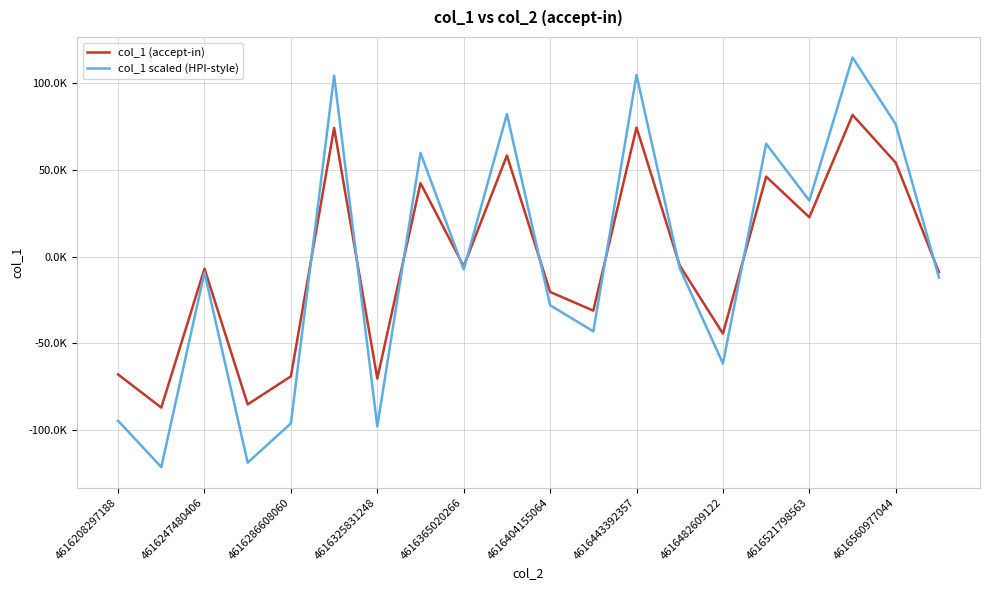

Which category has the highest value in the col_1 (accept-in) series?

17